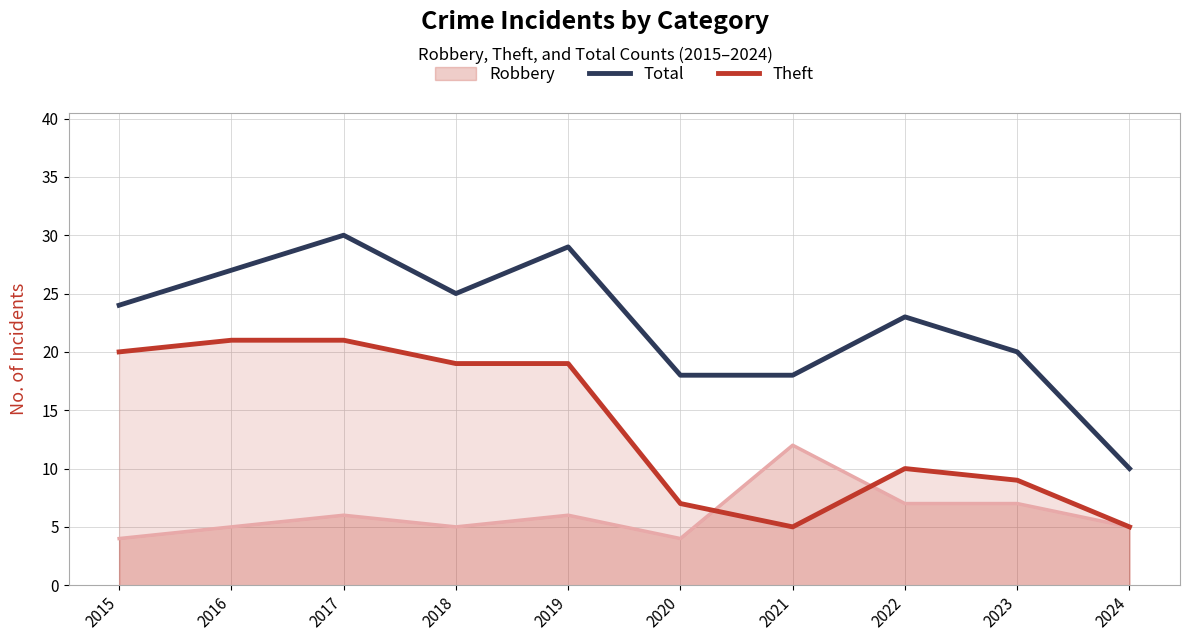

What is the difference between the highest and lowest values at 2022?

16